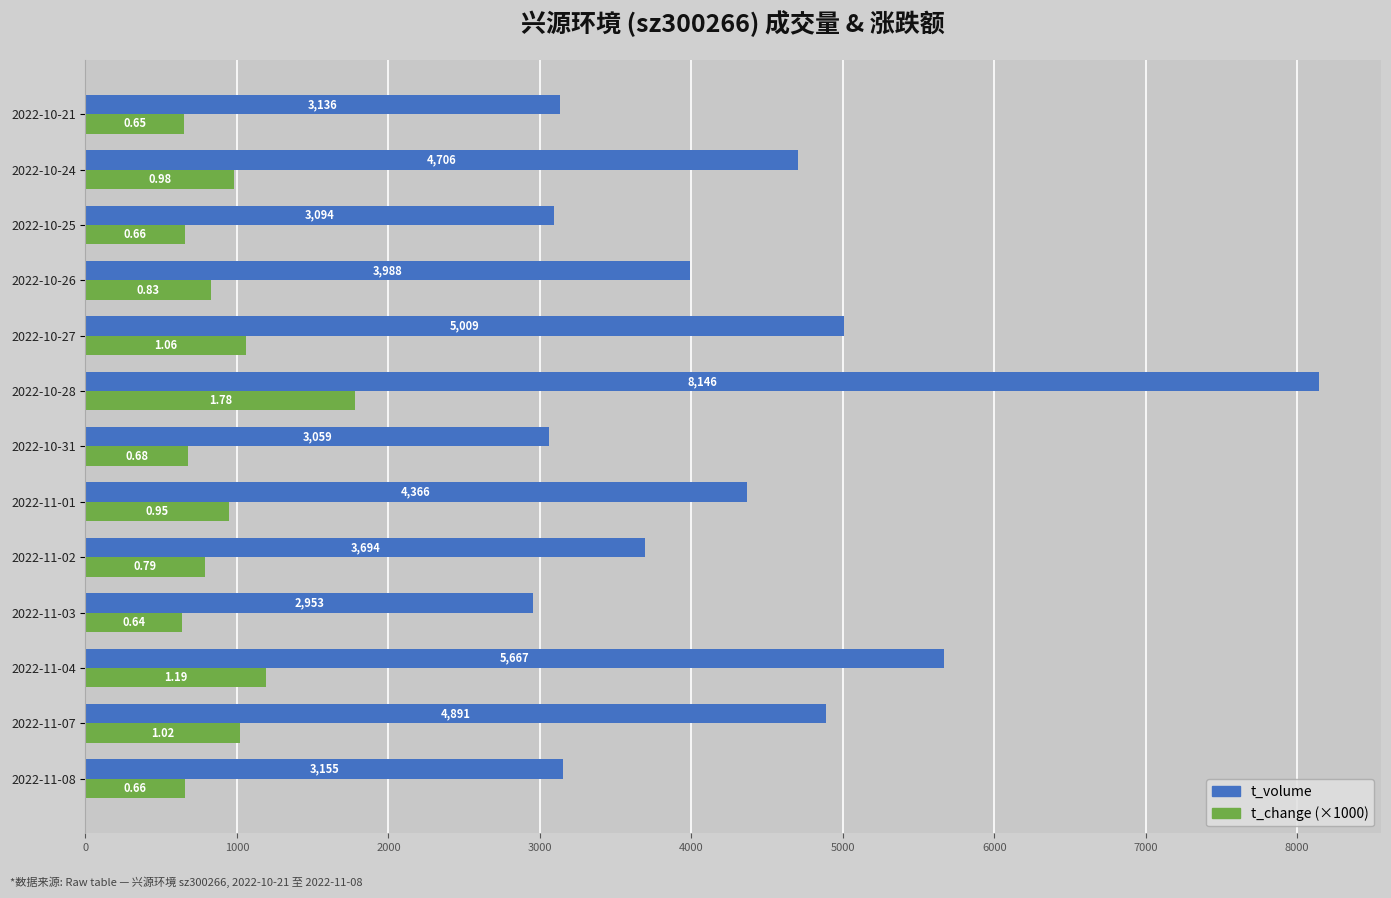

What is the difference between the maximum and second lowest values in the t_change (×1000) series?

1130